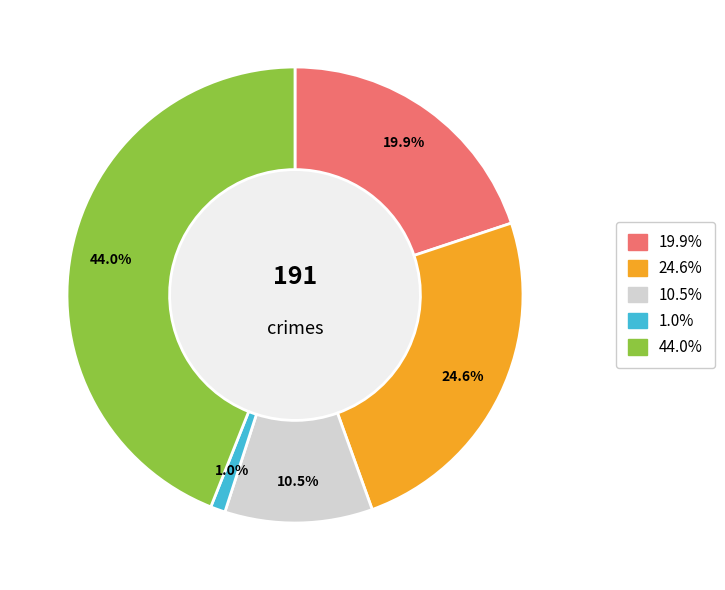

Is there a majority slice in this chart?

No